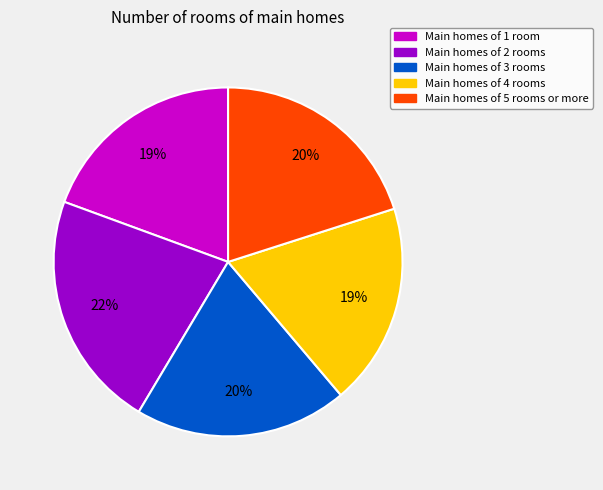

To the nearest percent, what is the average slice percentage?

20%